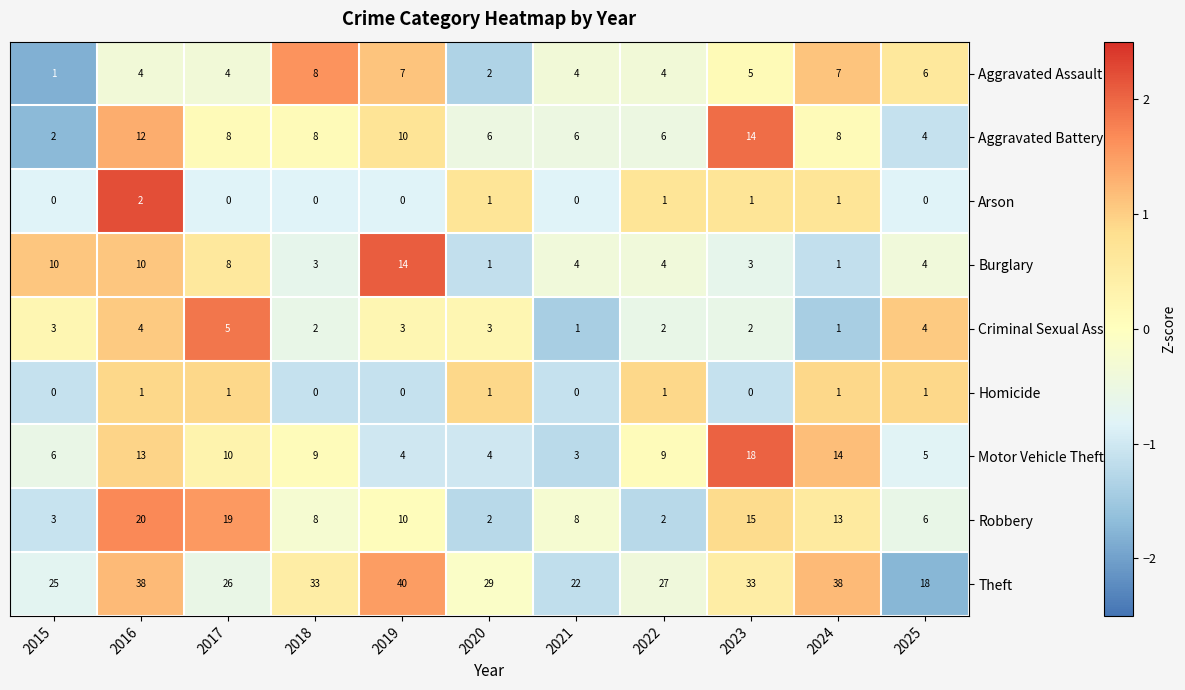

Between 2016 and 2020, which series saw the biggest shift?

Robbery